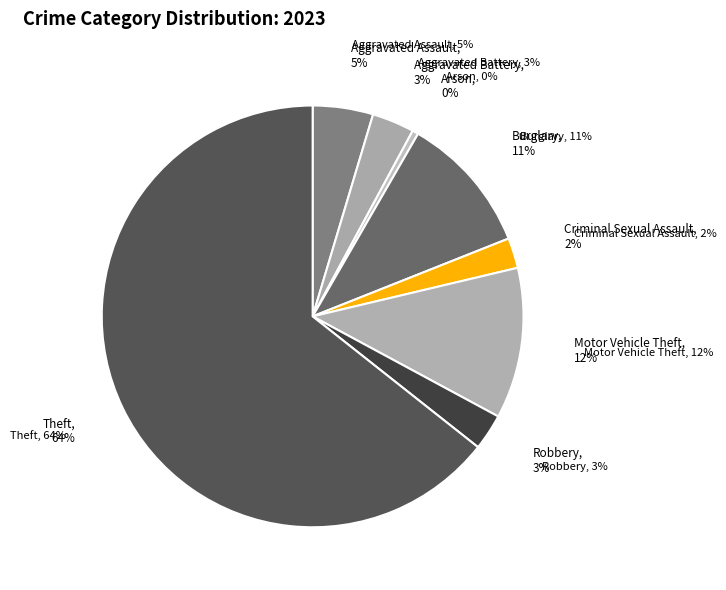

How many segments does this pie chart have?

8